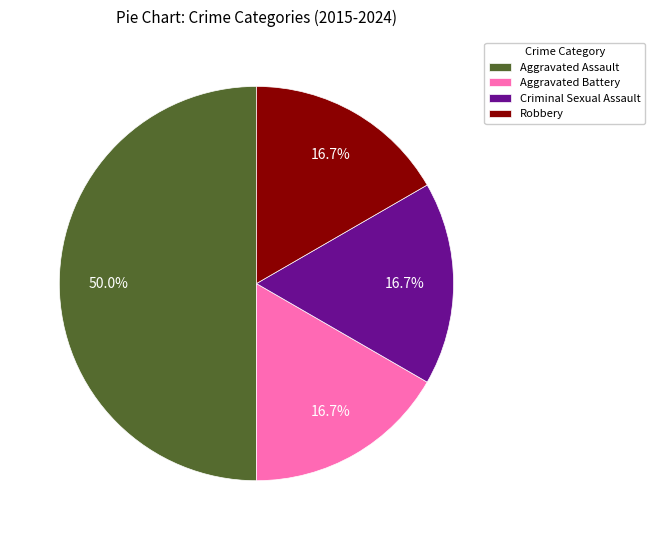

True or false: Aggravated Assault accounts for 60% of the total.

False